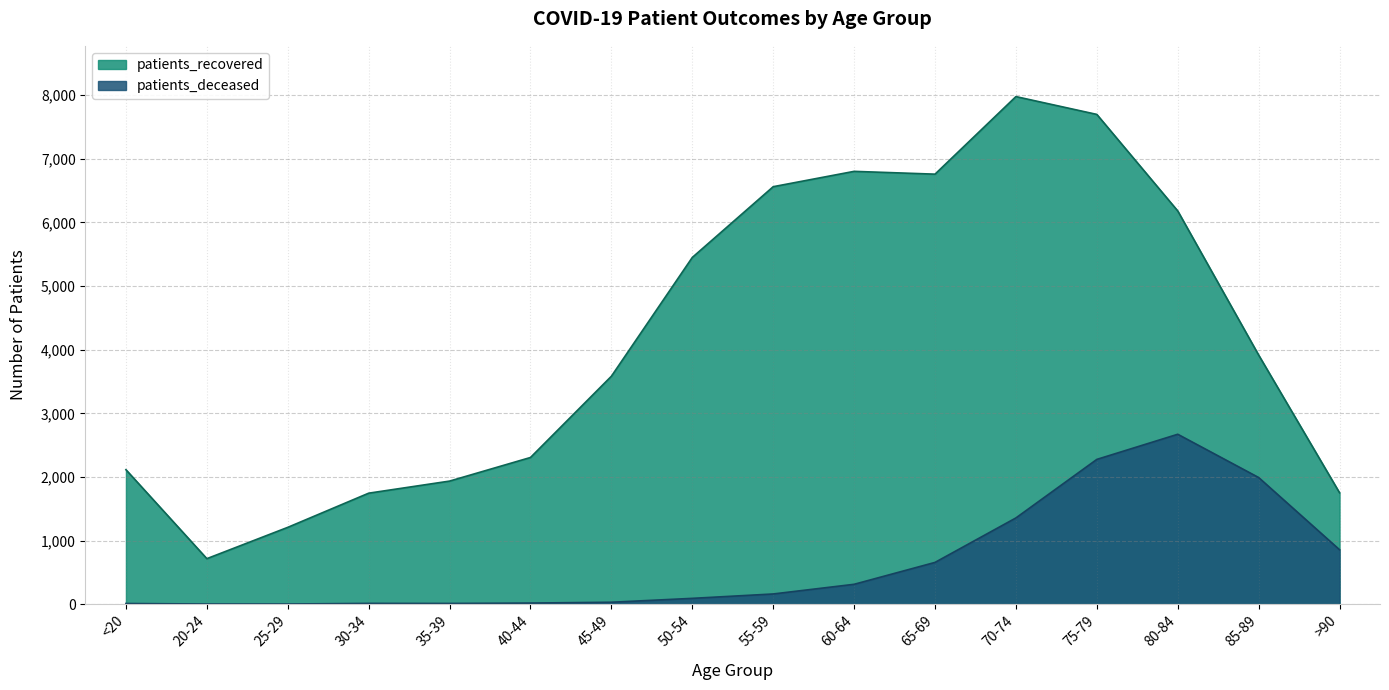

True or false: patients_deceased and patients_recovered cross at least once.

False